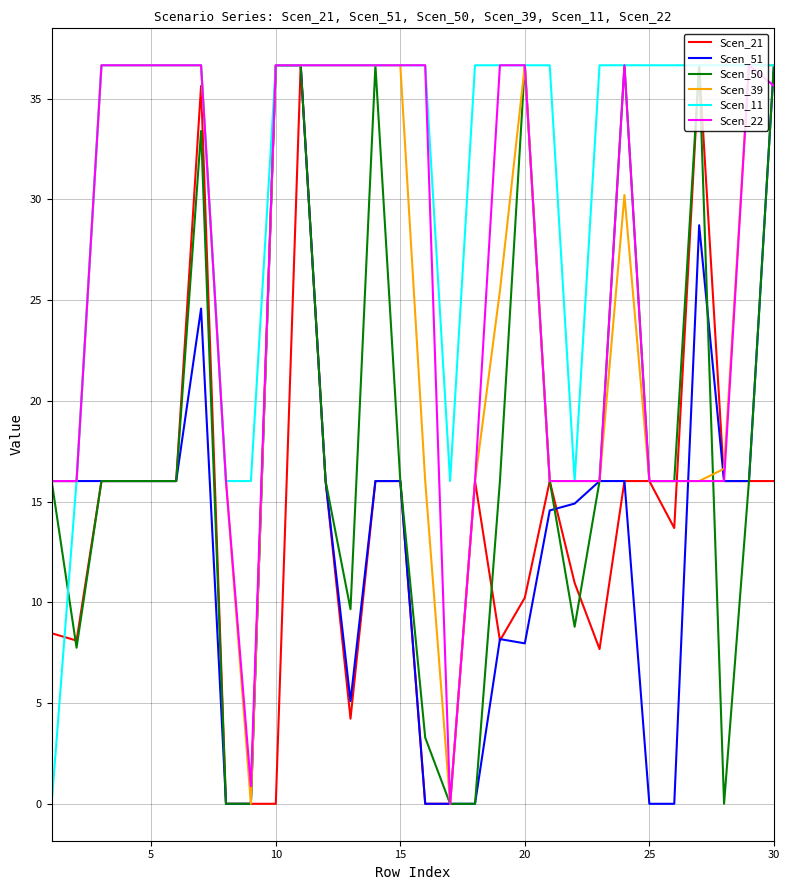

Which series has the largest total across all categories?

Scen_11